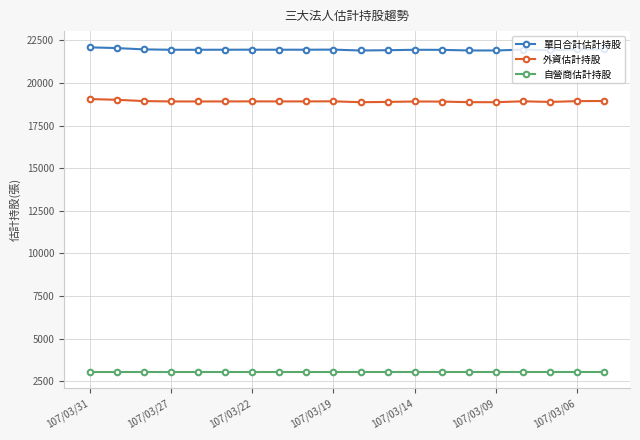

True or false: 自營商估計持股 and 外資估計持股 cross at least once.

False